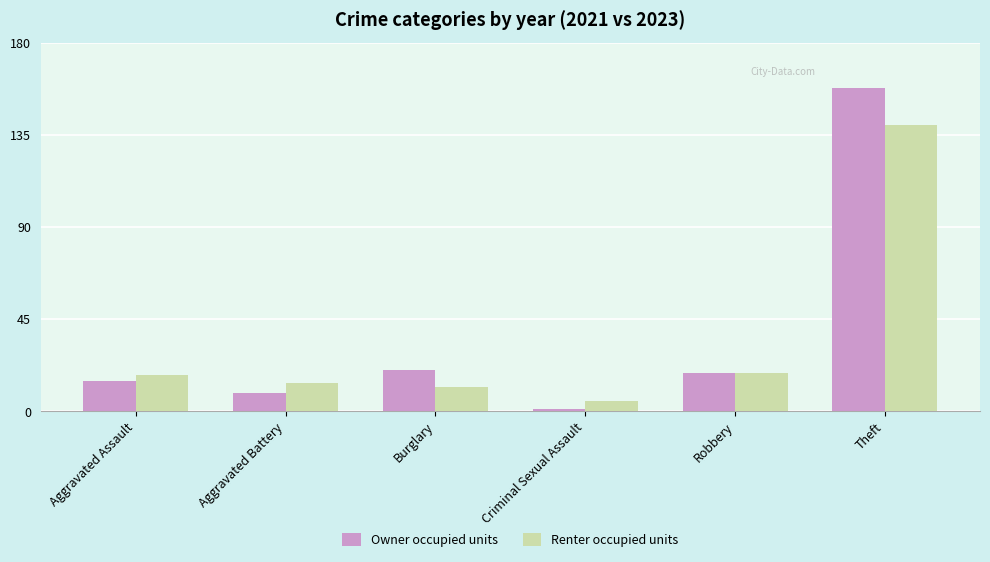

Which series has the widest spread of values?

Owner occupied units